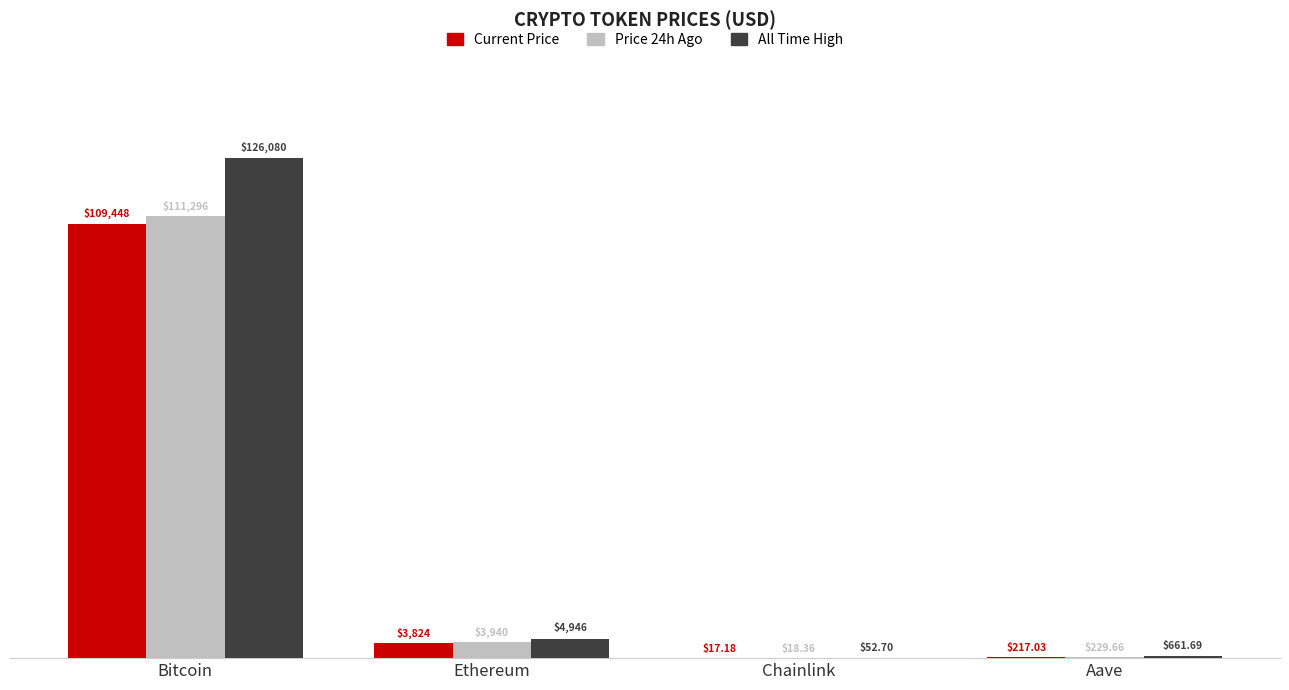

Count the number of categories in the chart.

4